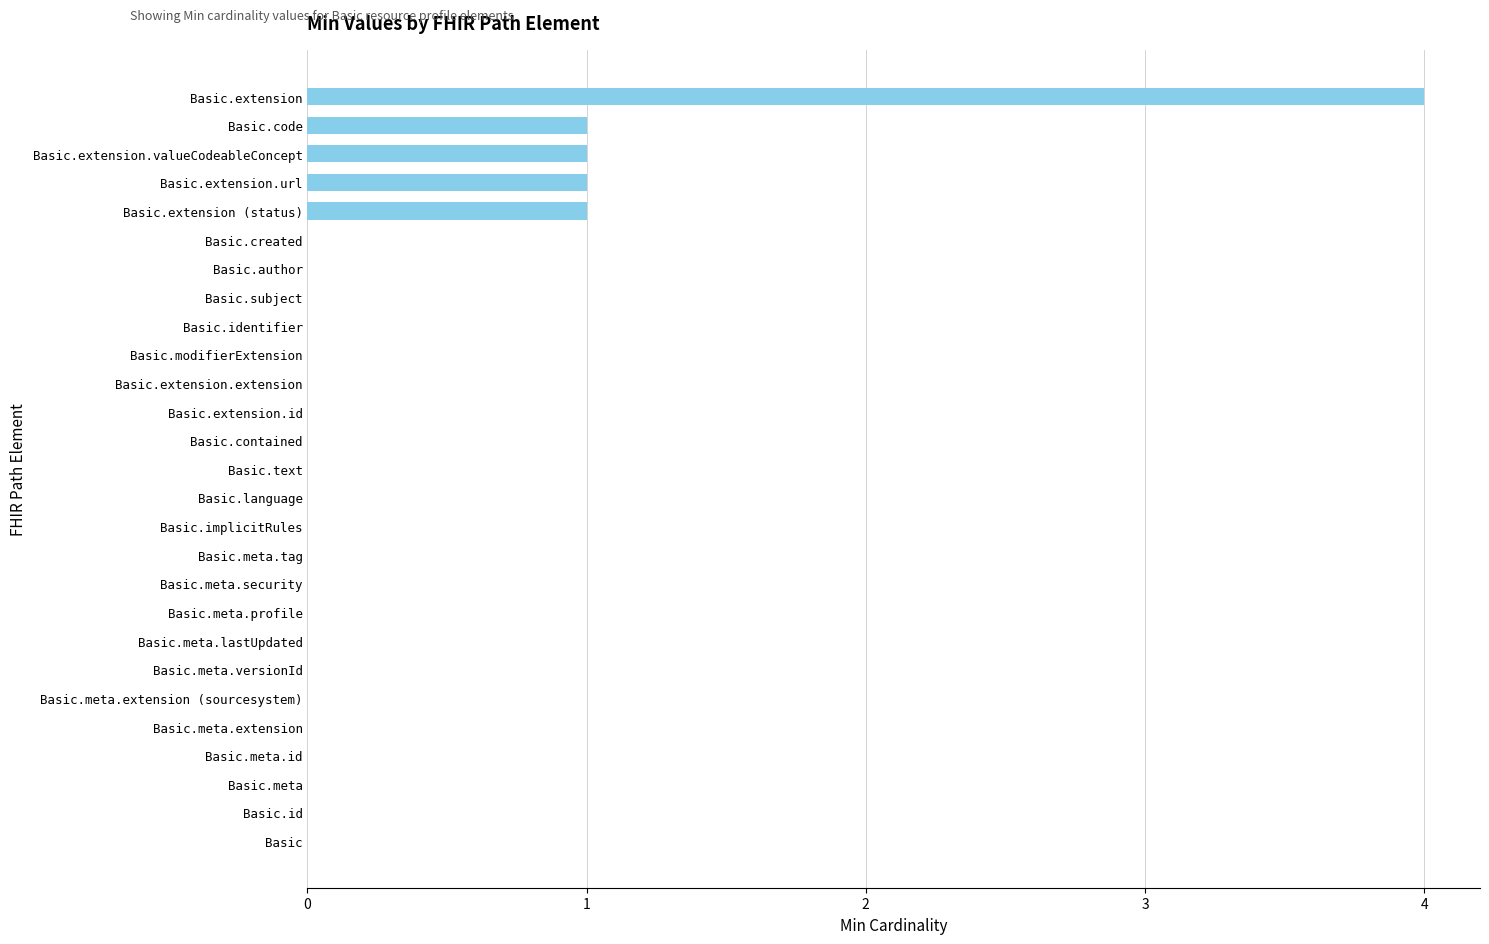

True or false: the data shows 0 at Basic.meta.extension.

True